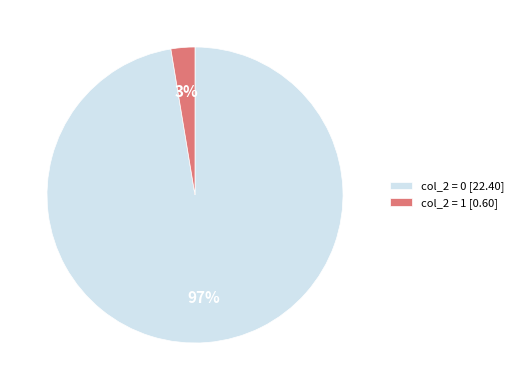

True or false: col_2 = 0 [22.40] accounts for 97% of the total.

True